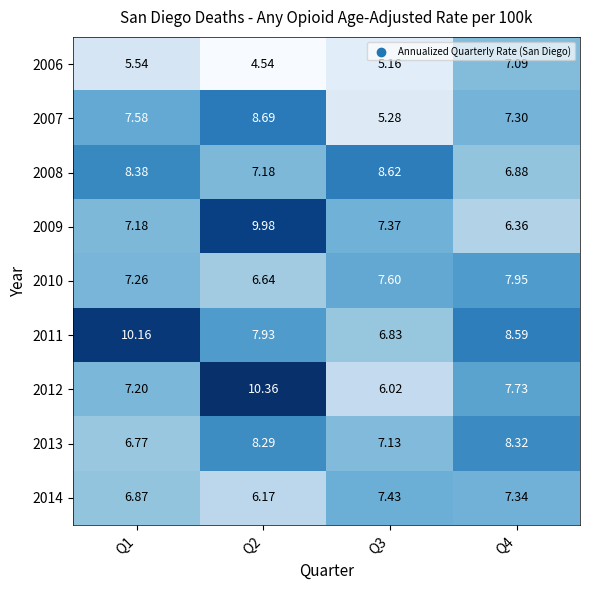

At which category is the sum across all series the highest?

Q2